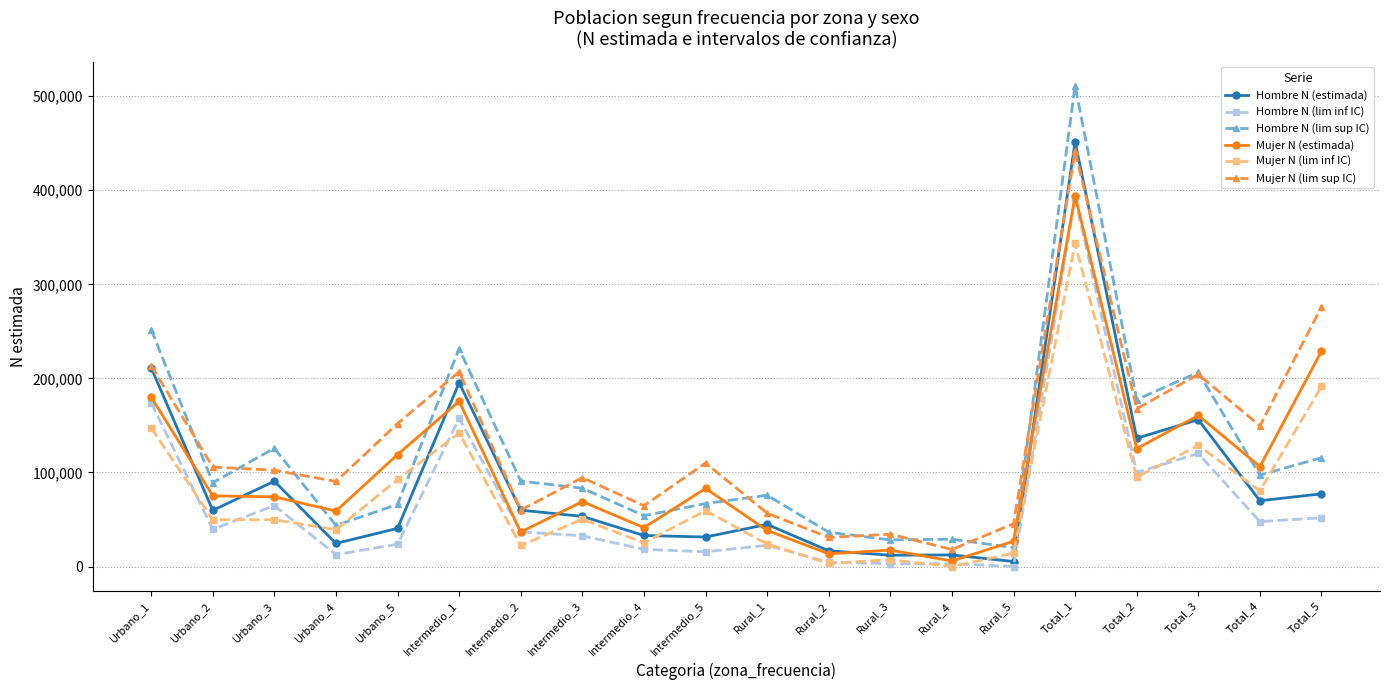

Is the value of Hombre N (lim inf IC) at Rural_2 greater than the value of Hombre N (estimada) at Intermedio_5?

No